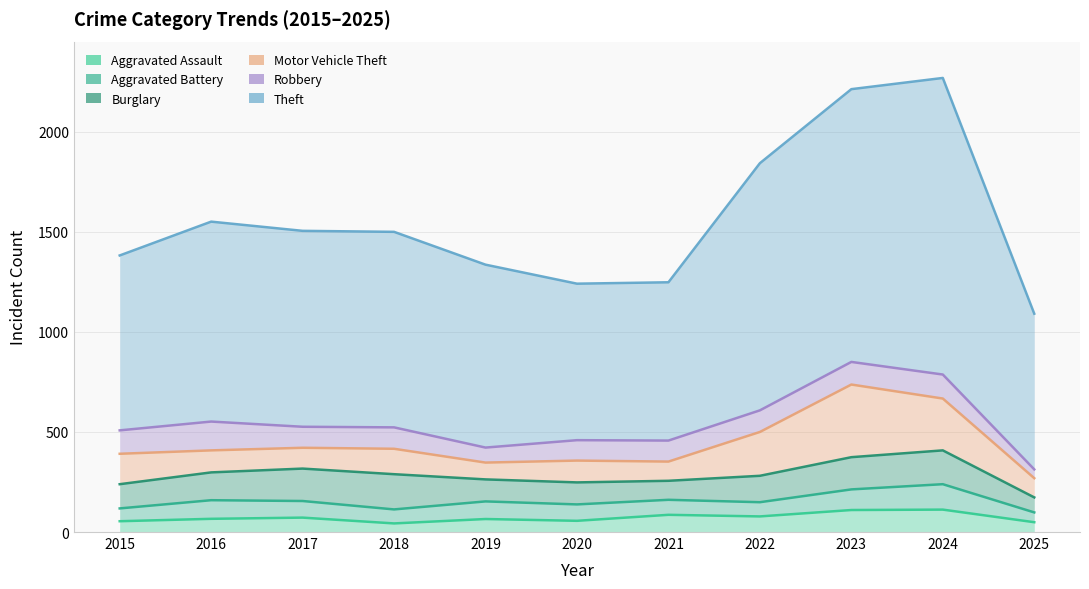

What are all the series names shown in the legend?

Aggravated Assault, Aggravated Battery, Burglary, Motor Vehicle Theft, Robbery, Theft